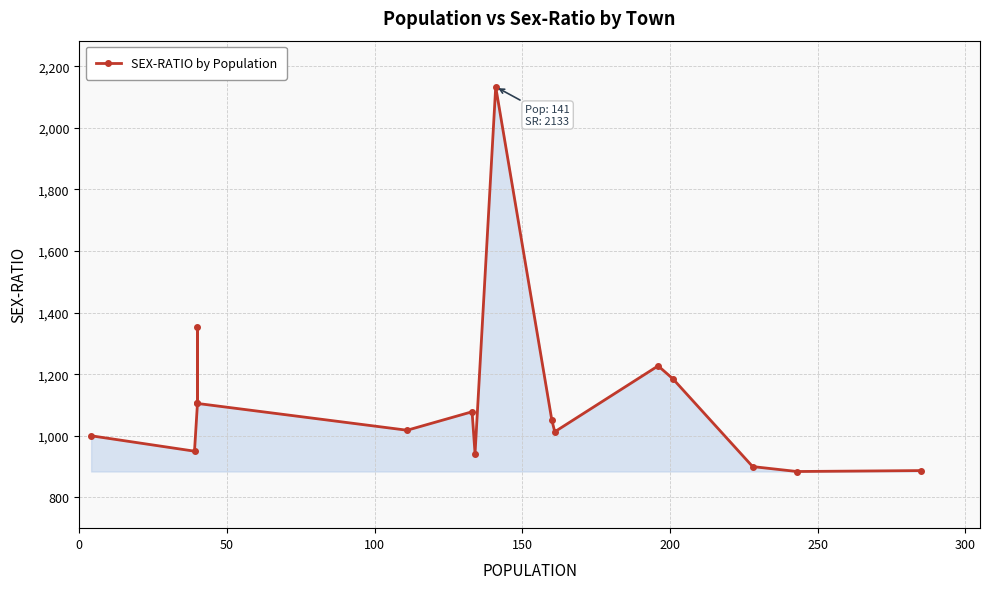

How many values are below 1051?

8